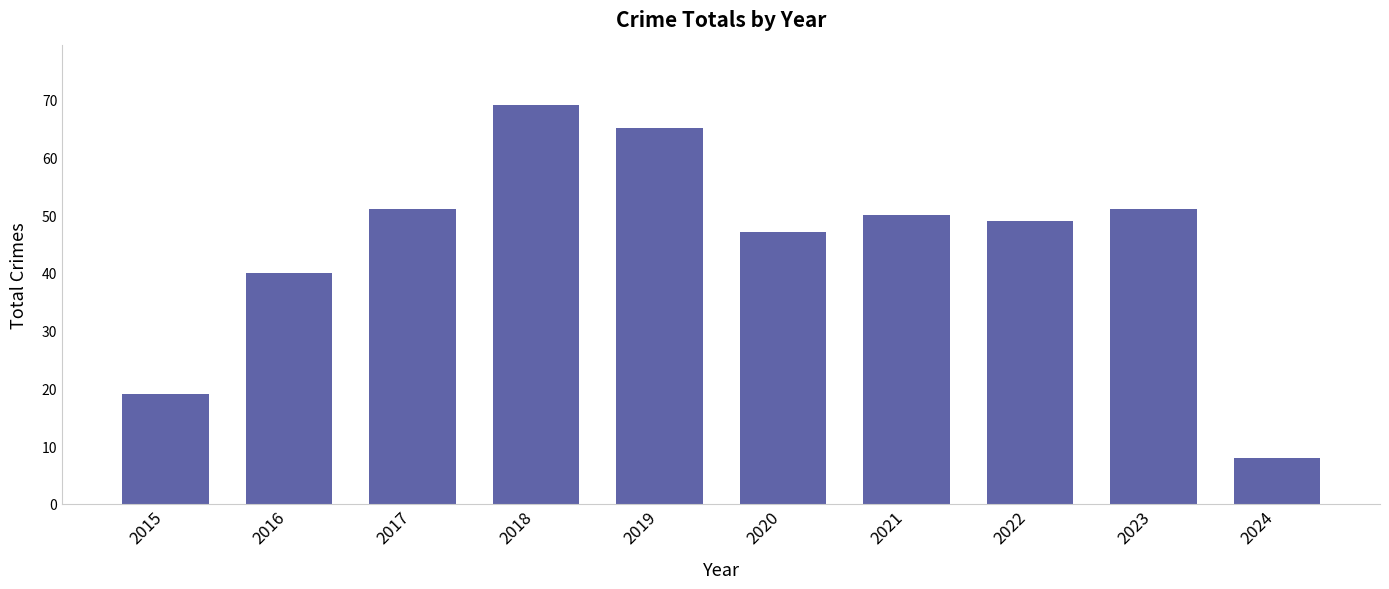

What is the difference between the values at 2024 and 2017?

43